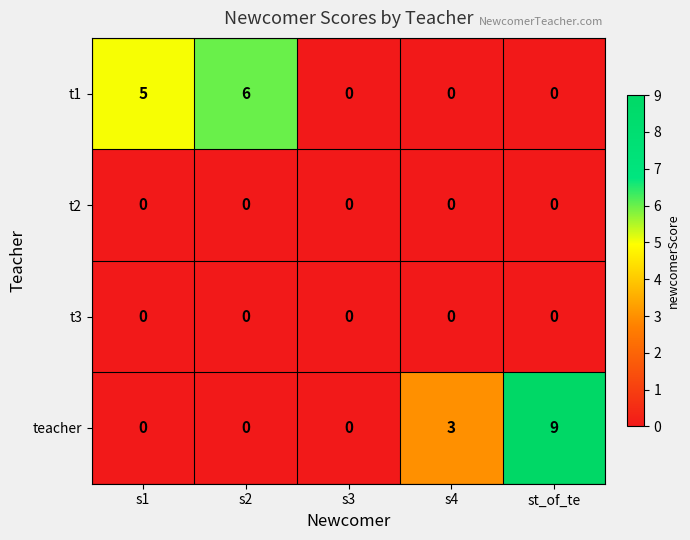

Which series has the largest total across all categories?

teacher